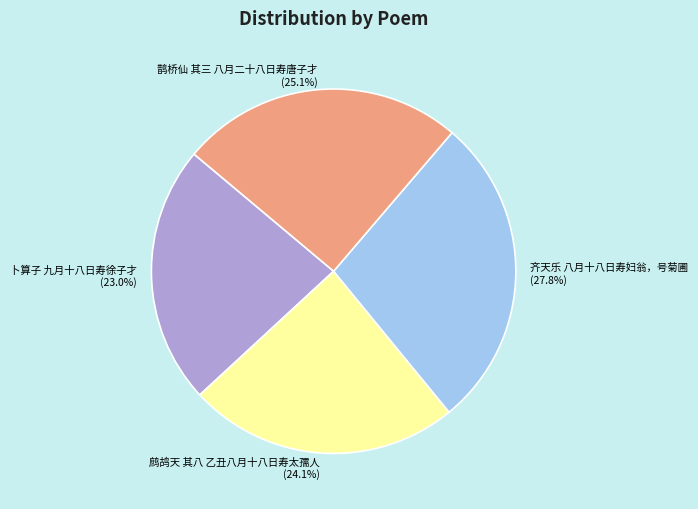

Is there a majority slice in this chart?

No